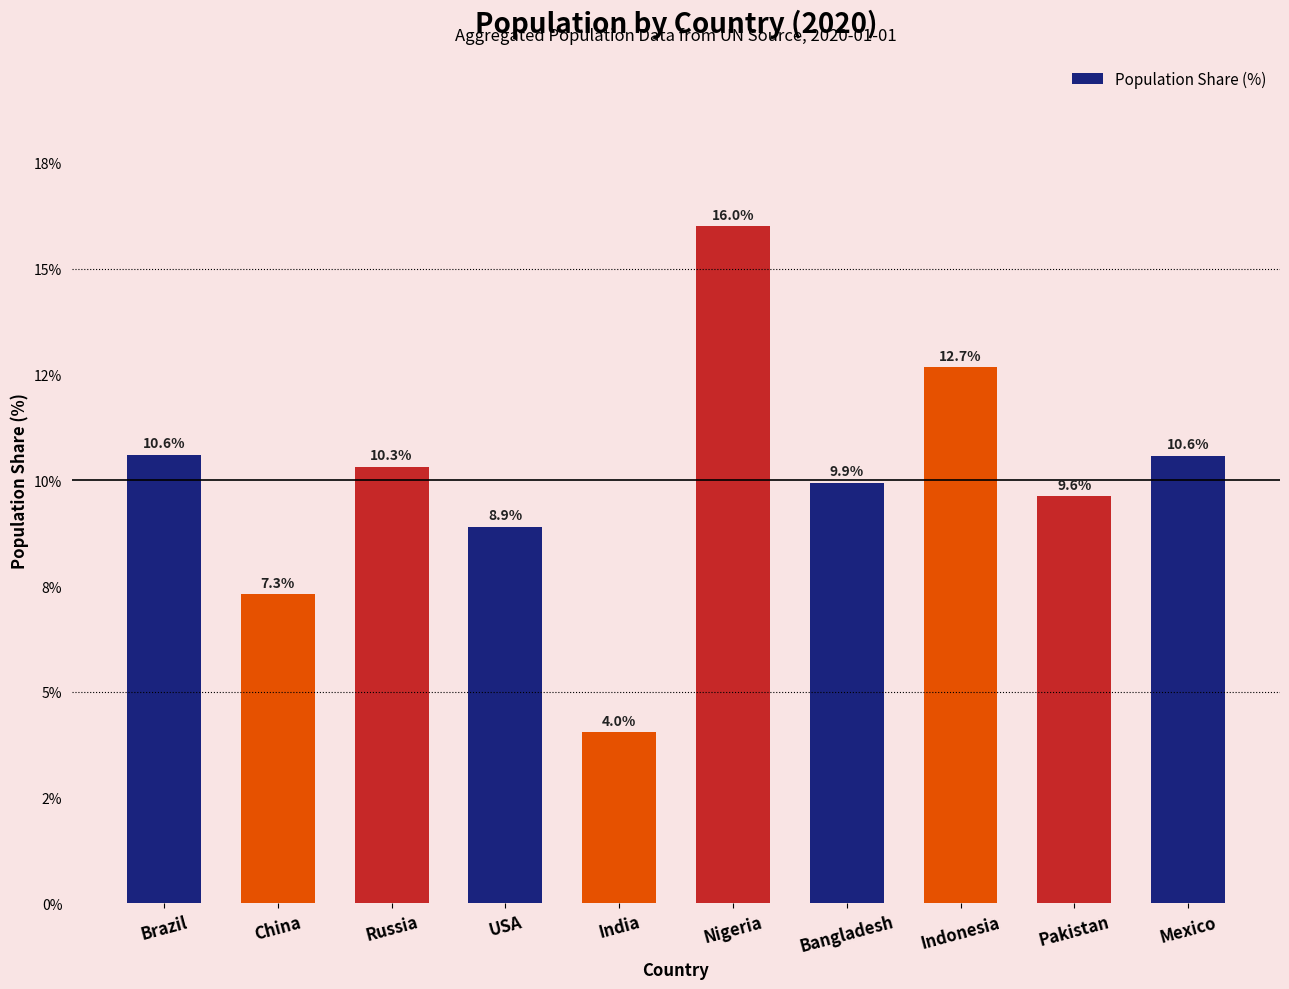

At which category does the chart reach its peak across all series?

Nigeria